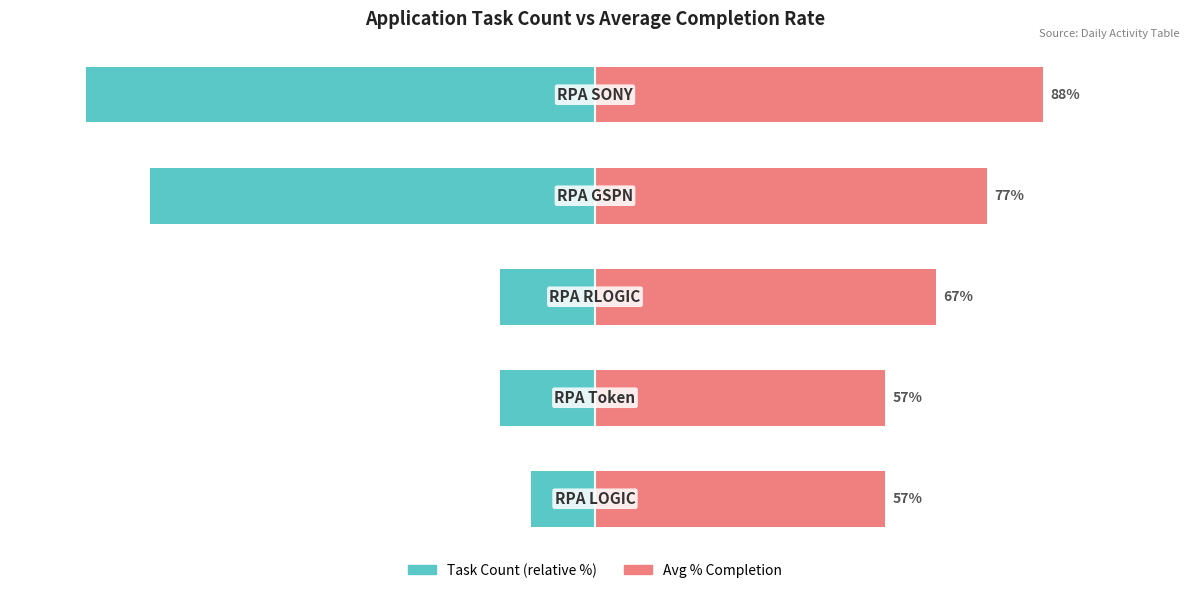

At 3, list the series in order from largest to smallest.

Avg % Completion, Task Count (relative %)